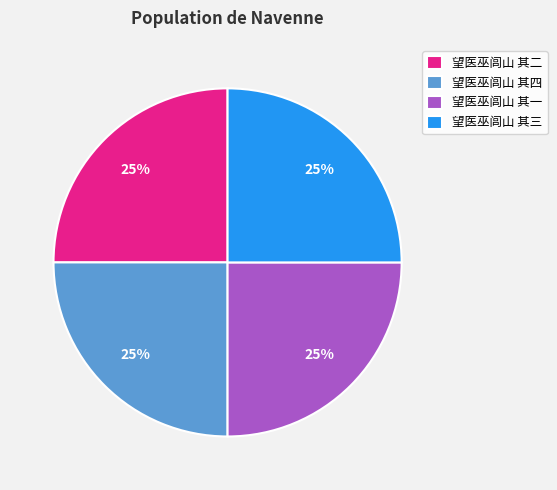

Does 望医巫闾山 其二 represent more than half of the total?

No